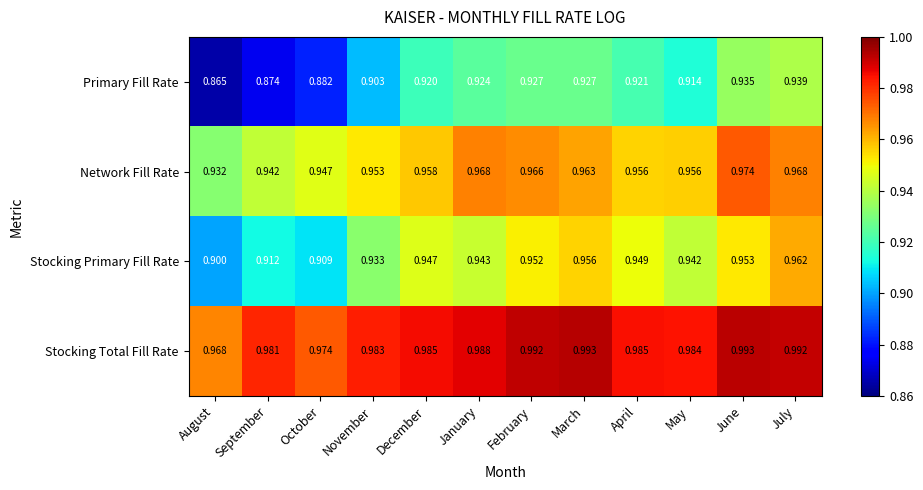

At how many categories does at least one series exceed 0?

12